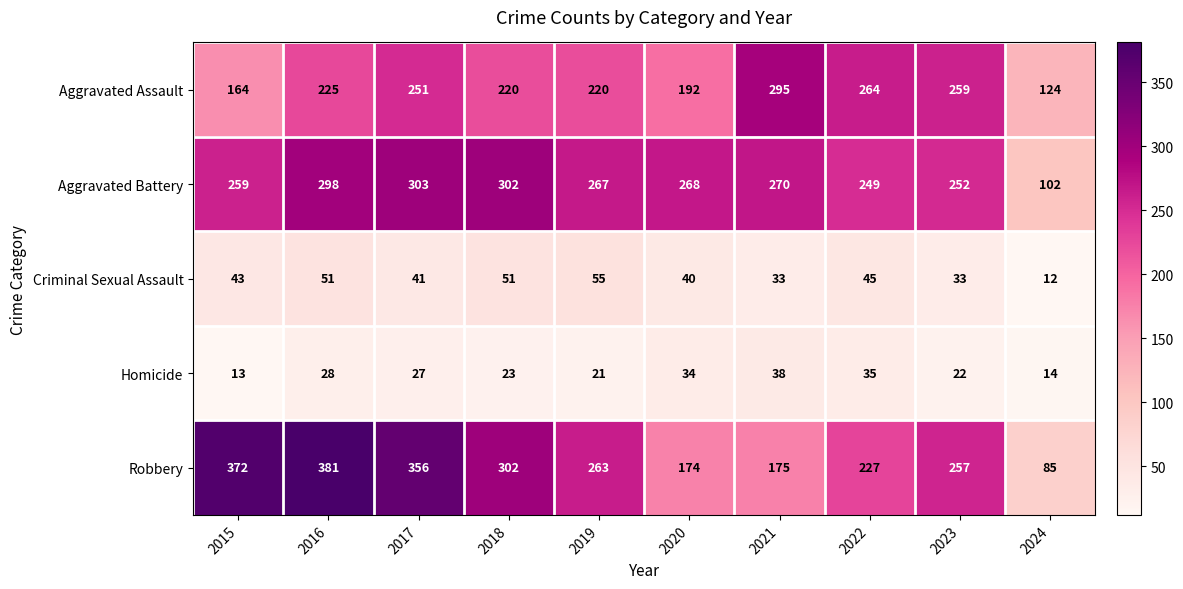

What value does the Robbery series have at 2021, to the nearest 50?

200